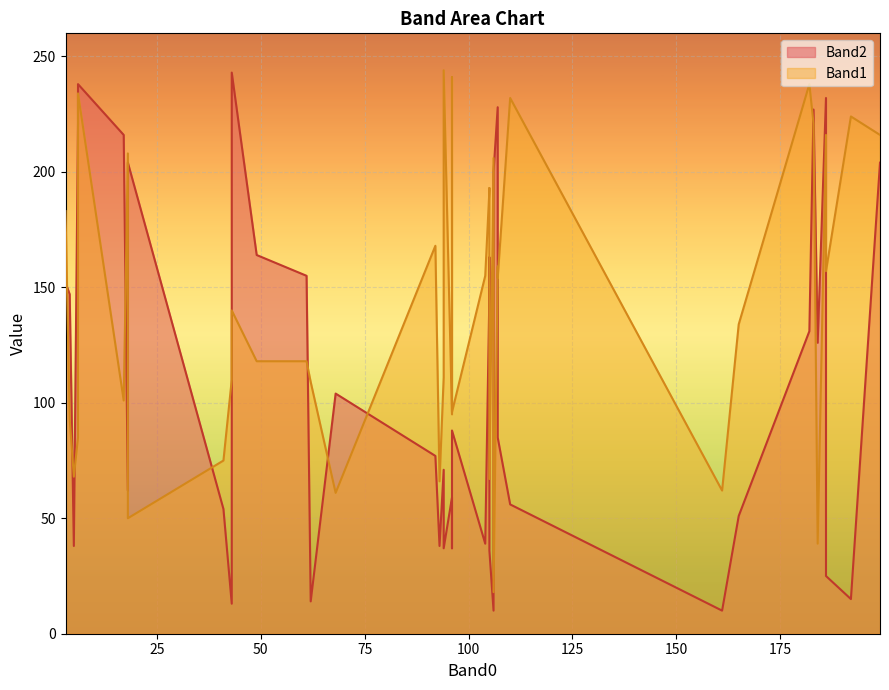

Does the chart display data point markers on the line(s)?

No